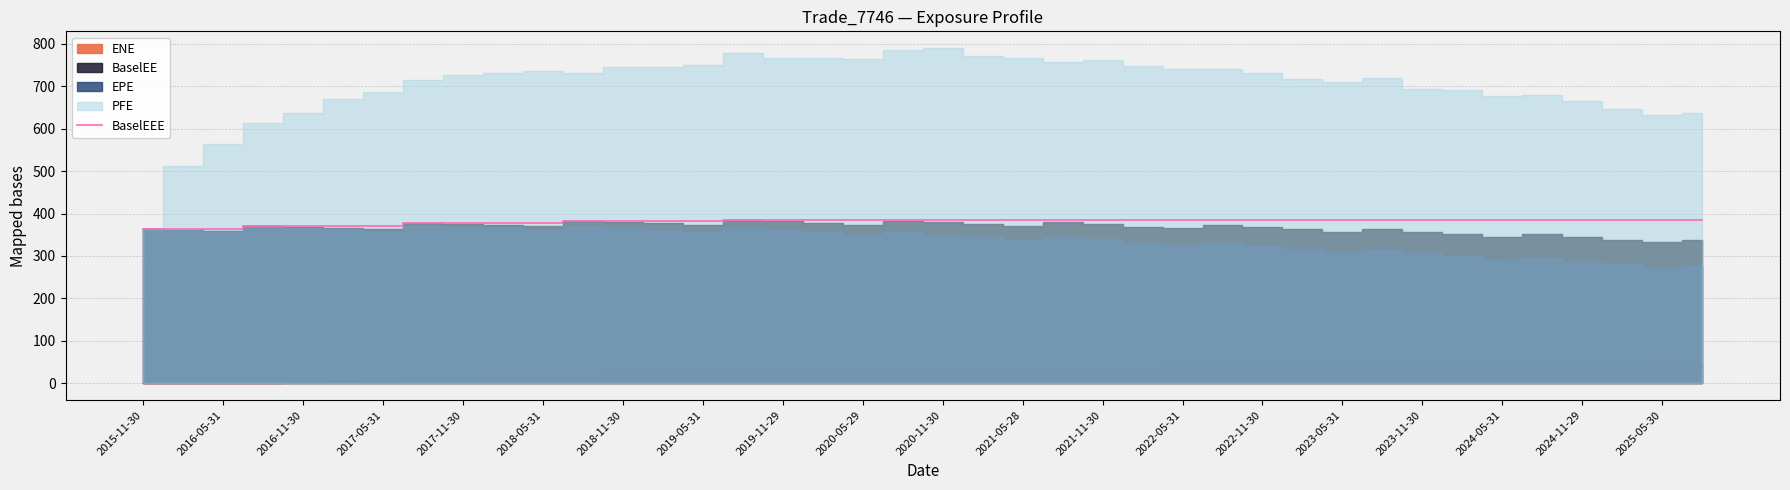

How many lines are shown in the chart?

1